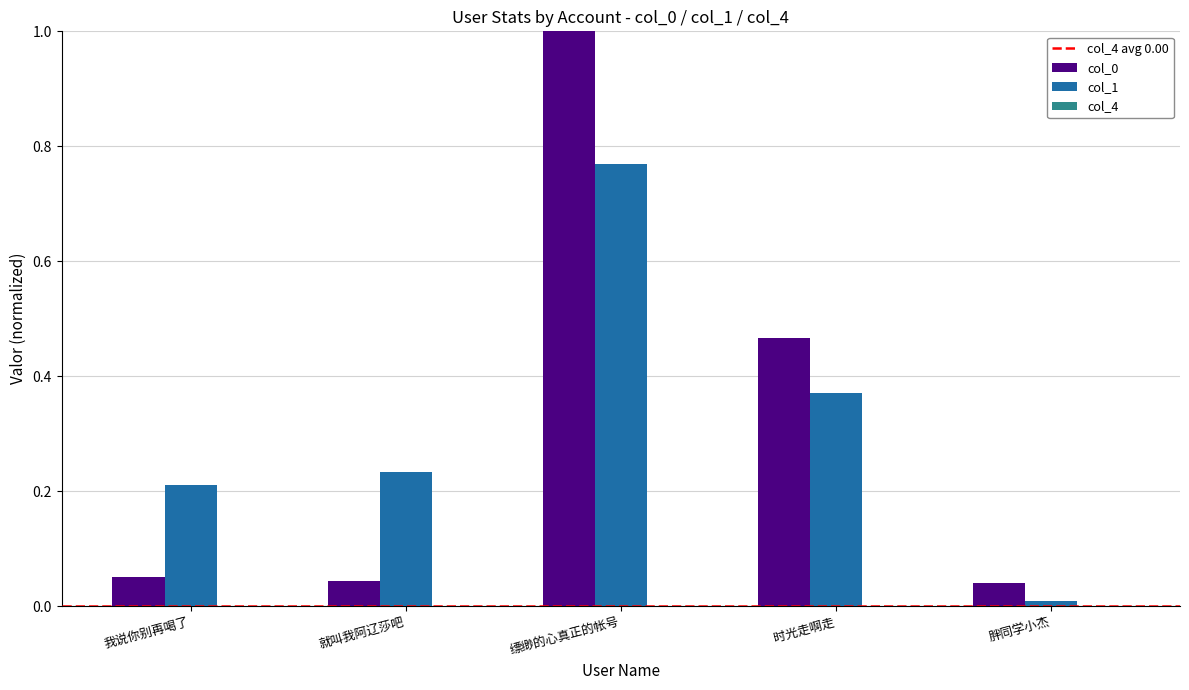

True or false: col_0 has a value of 0.8 at 时光走啊走.

False